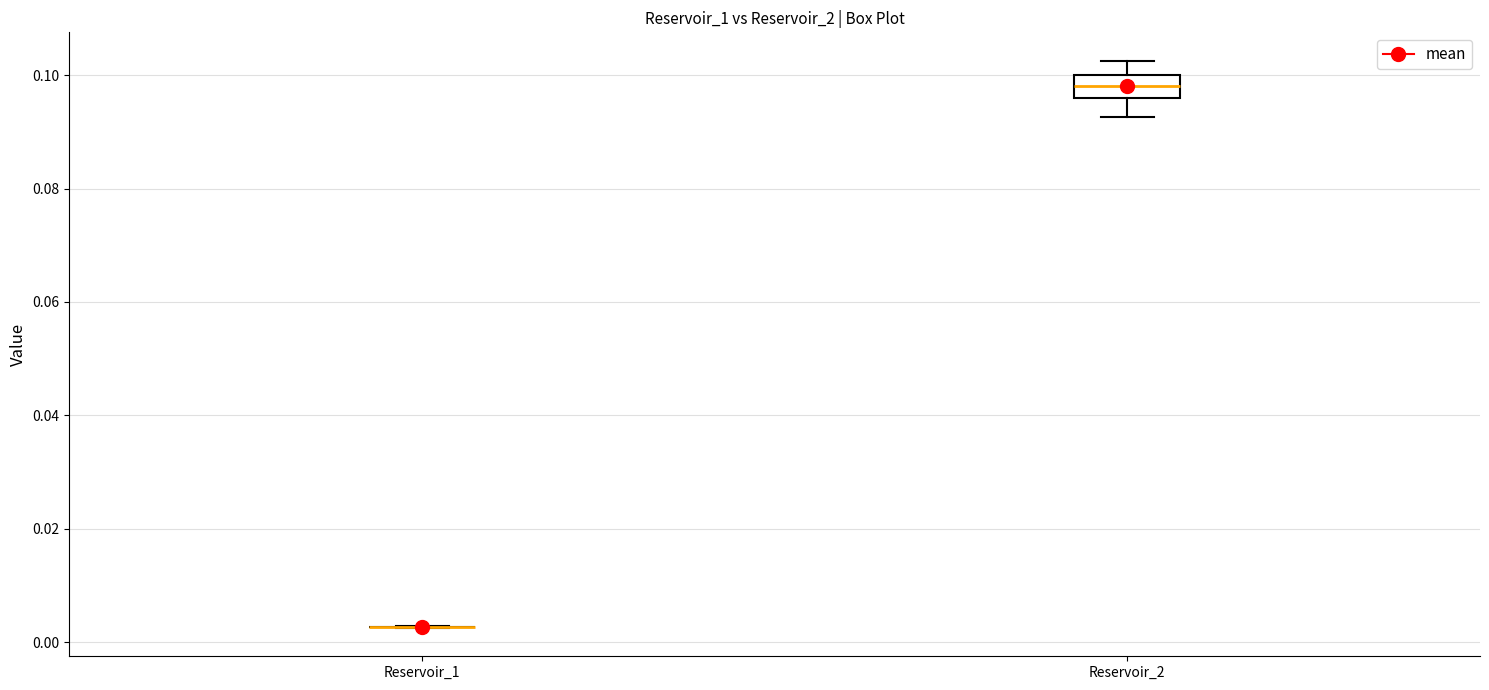

Reading left to right, transcribe this box plot: for each box, give where its median line is, the range the box spans, and where its two whiskers end, as read against the y-axis. The values are not printed on the chart, so give them approximately, as read against the axis.

Reservoir_1: box collapsed to a line at 0.002, whiskers 0.002 to 0.002
Reservoir_2: median 0.098, box 0.096 to 0.100, whiskers 0.092 to 0.102